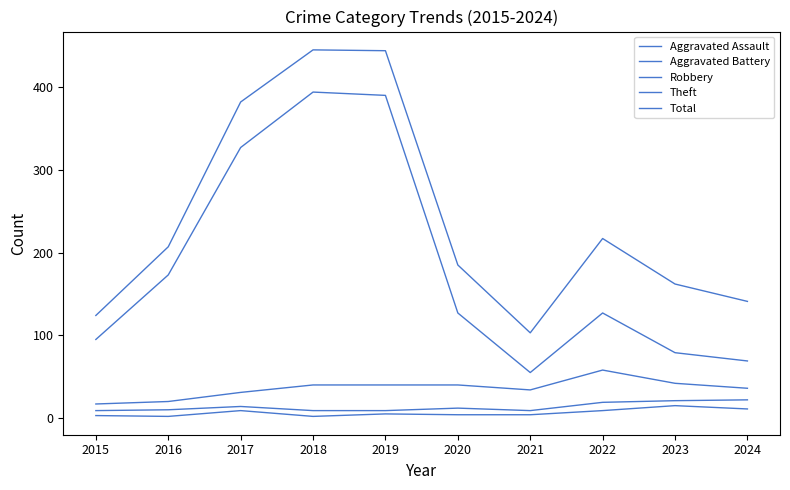

Where does the Theft series first go above 127?

2016